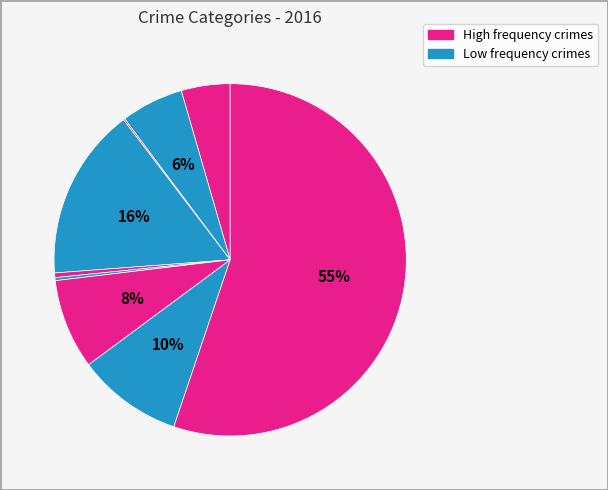

How many segments does this pie chart have?

9